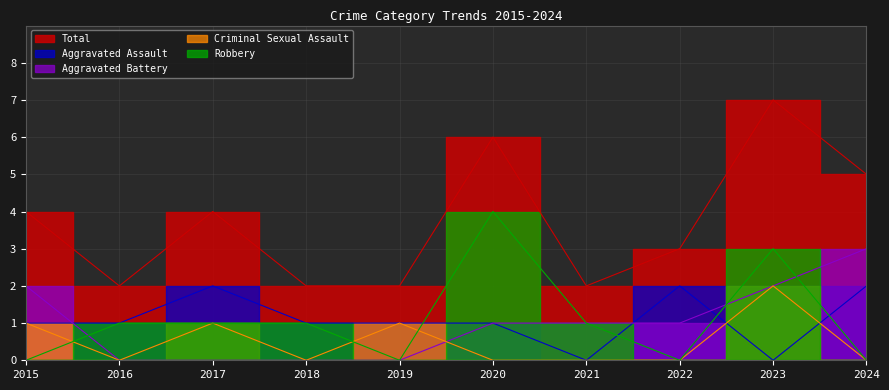

The Aggravated Assault series shows 1 at 2017. True or false?

False